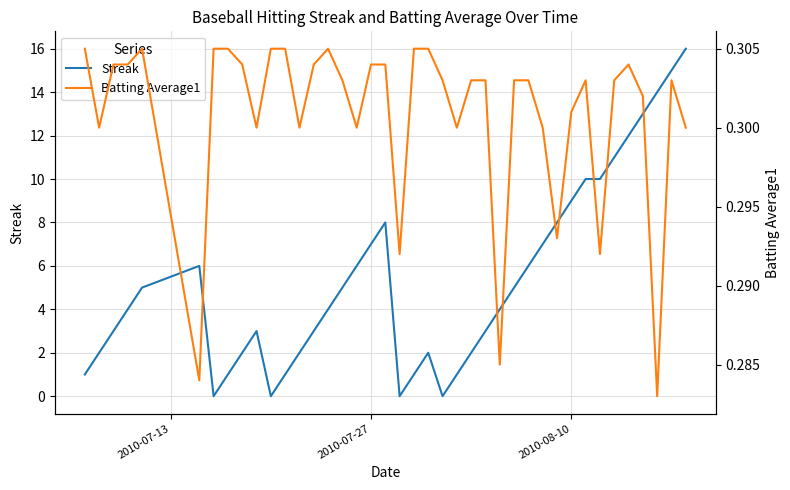

Is this an area chart (filled region under the line)?

No